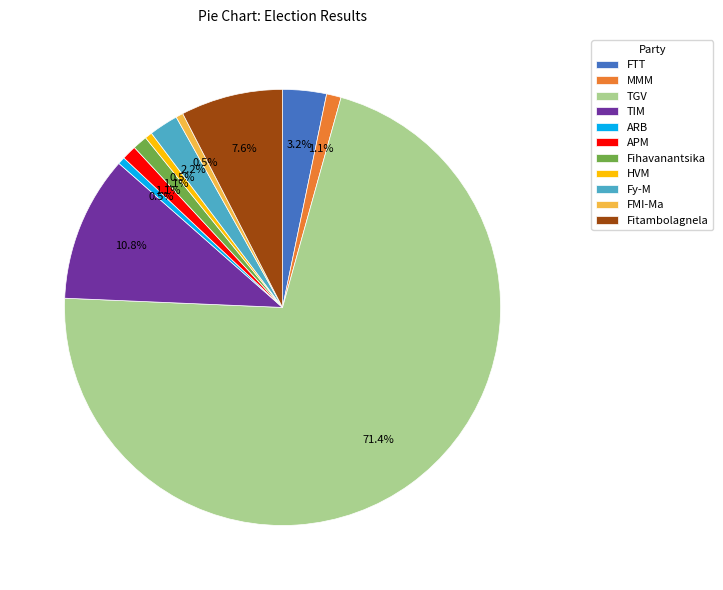

What is the ratio of the value at HVM to the value at FTT?

0.2